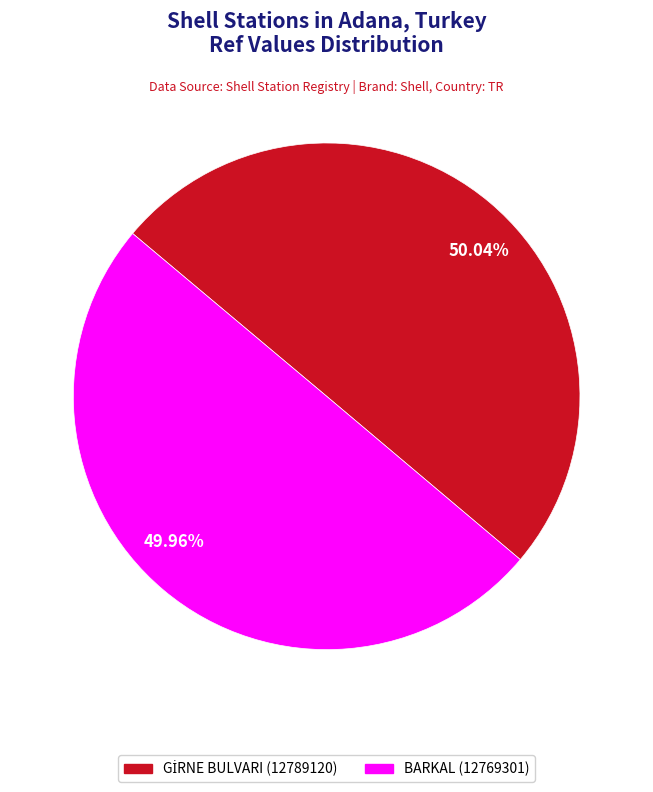

To the nearest percent, what is the average slice percentage?

50%